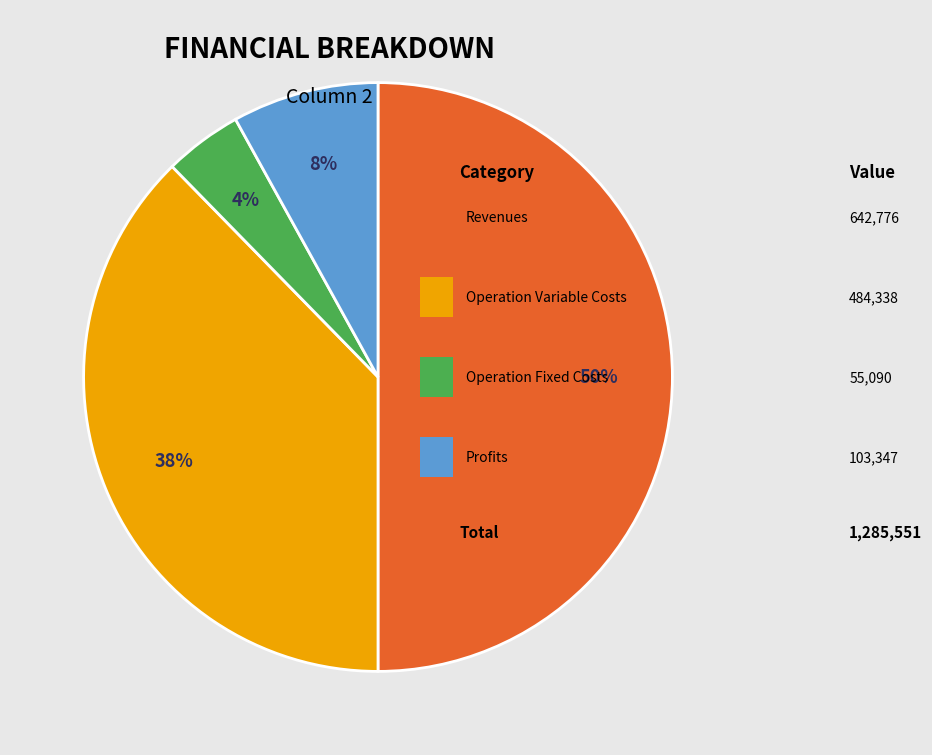

To the nearest percent, what is the difference between the largest and smallest slice percentages?

46%